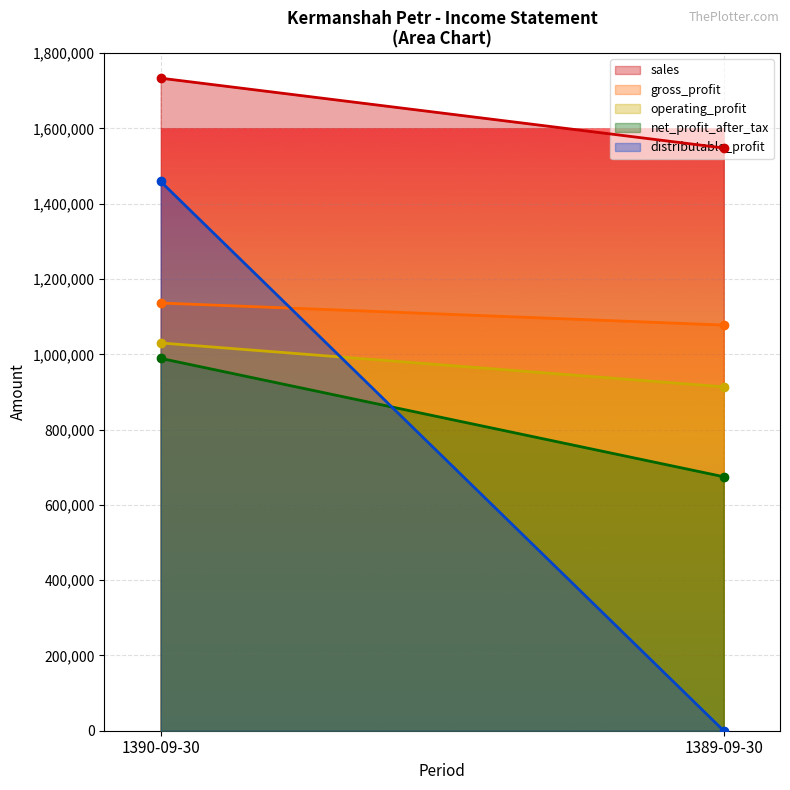

List the series in order of their peak value, lowest first.

net_profit_after_tax, operating_profit, gross_profit, distributable_profit, sales